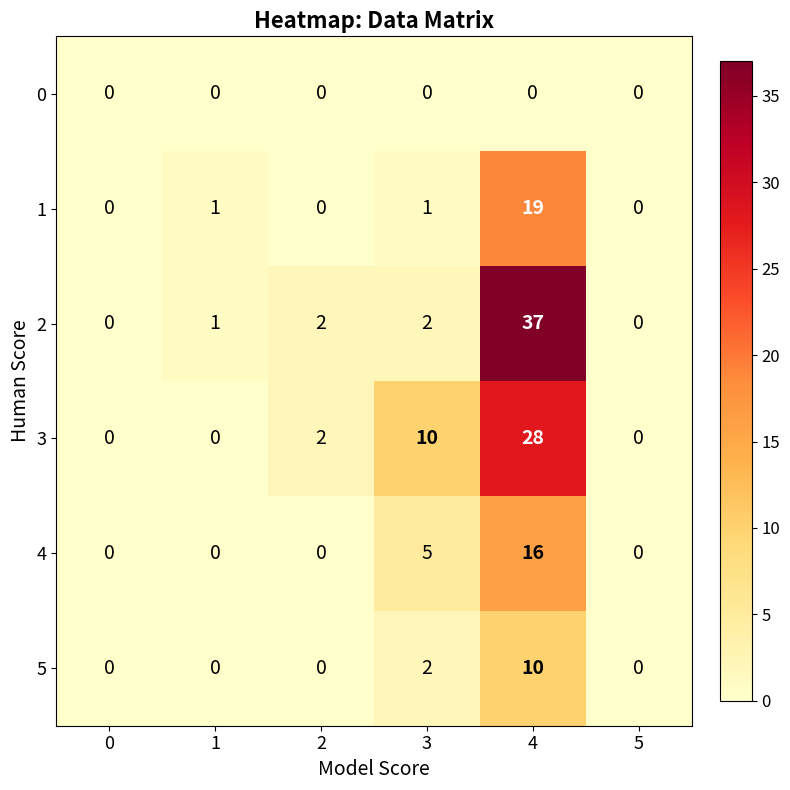

What is the sum of the 5 values at 4 and 1?

10